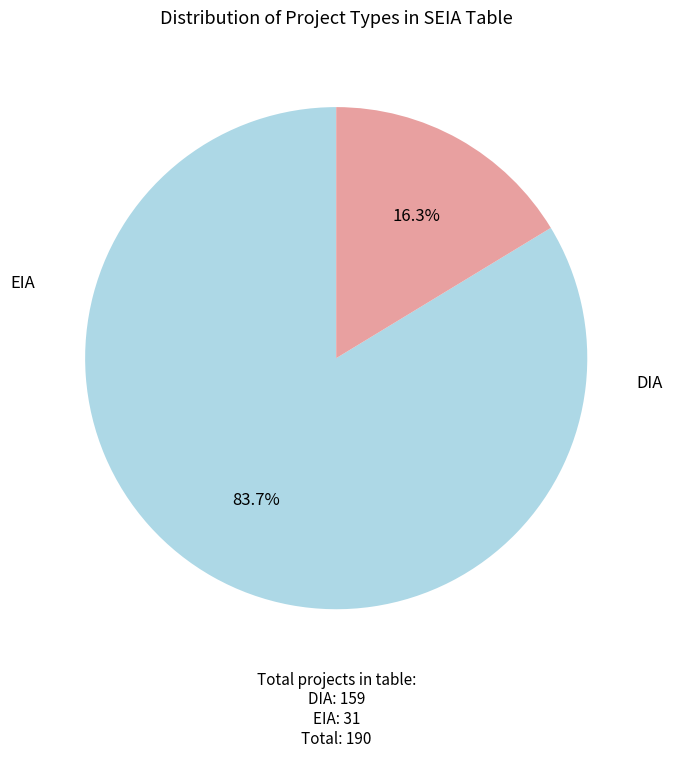

Does any single category account for the majority?

Yes